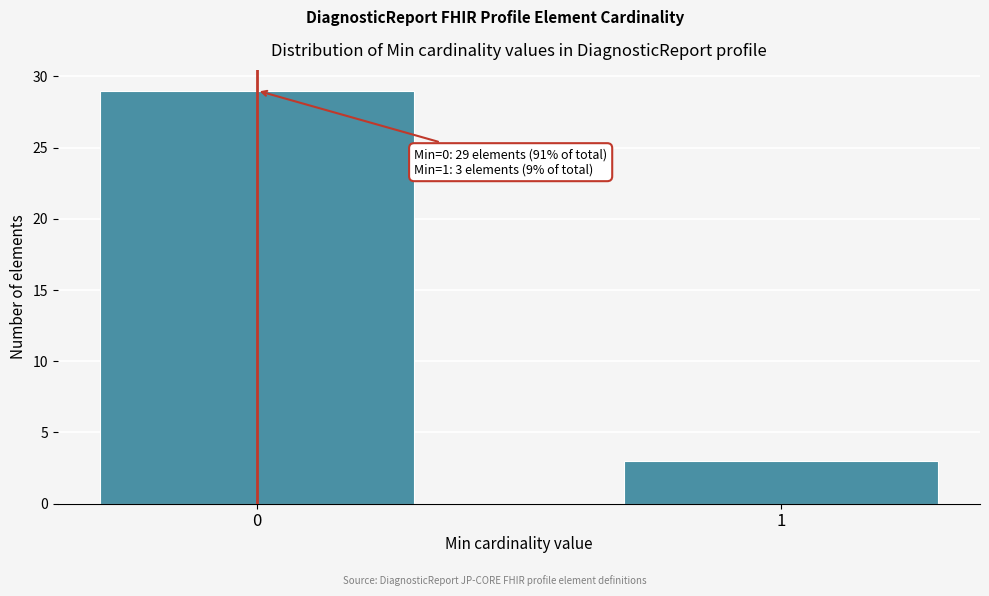

Reading left to right, transcribe all the data shown in this chart.

0=29	1=3